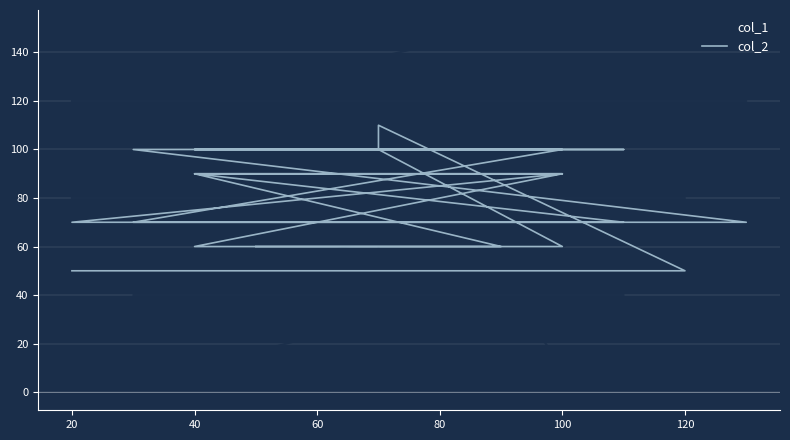

Which series ends up on top after the final intersection of col_2 and col_1?

col_1